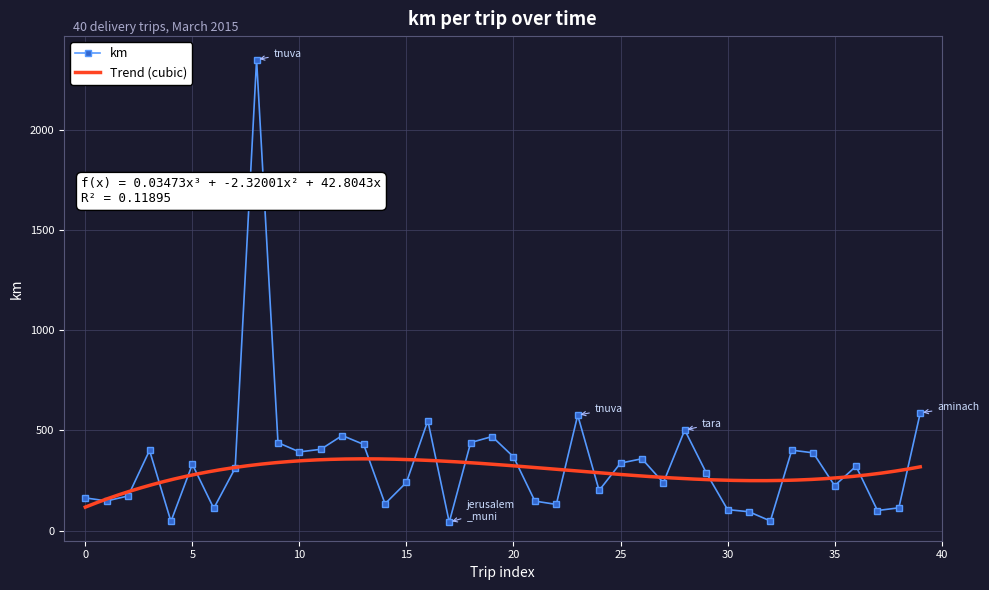

Reading left to right, extract all data points from this chart.

163.5	148.4	173.3	400.4	46.4	331.0	111.3	311.9	2348.7	438.9	393.0	405.8	474.6	430.3	134.3	240.8	548.6	42.5	439.4	469.5	368.2	147.6	131.0	575.9	200.6	337.1	358.6	239.2	501.9	289.6	105.1	94.5	48.5	401.5	388.2	224.5	321.5	100.7	113.9	587.3